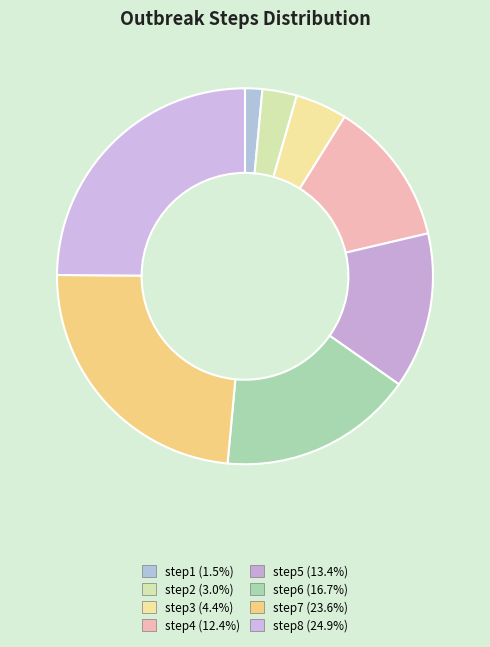

Approximately how many times larger is the value at step2 compared to step8?

0.1